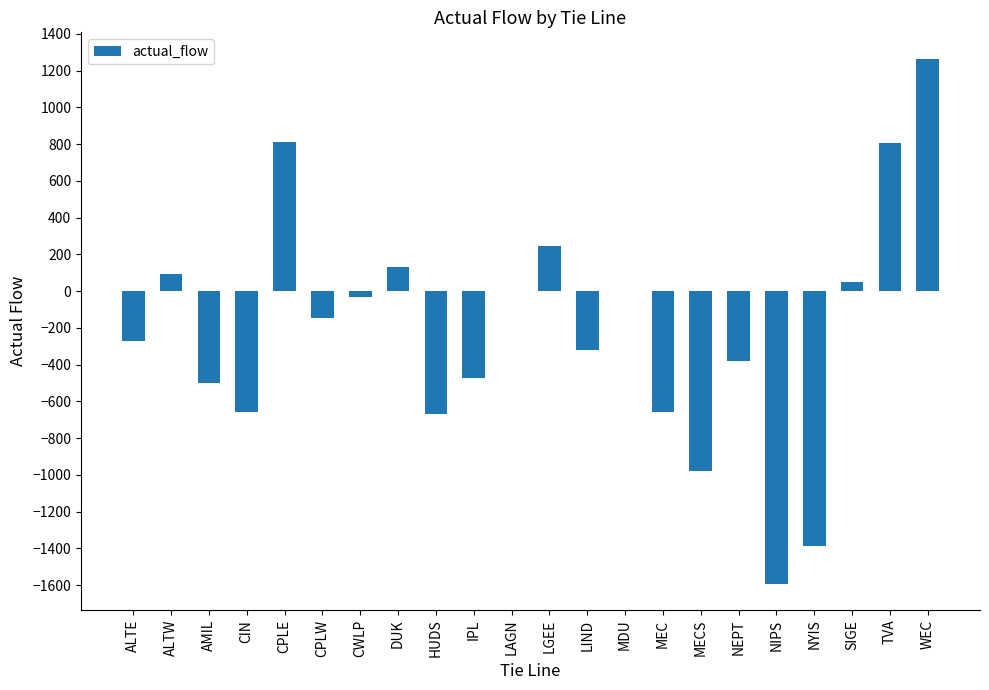

What is the change in value from CPLW to SIGE?

+197.0